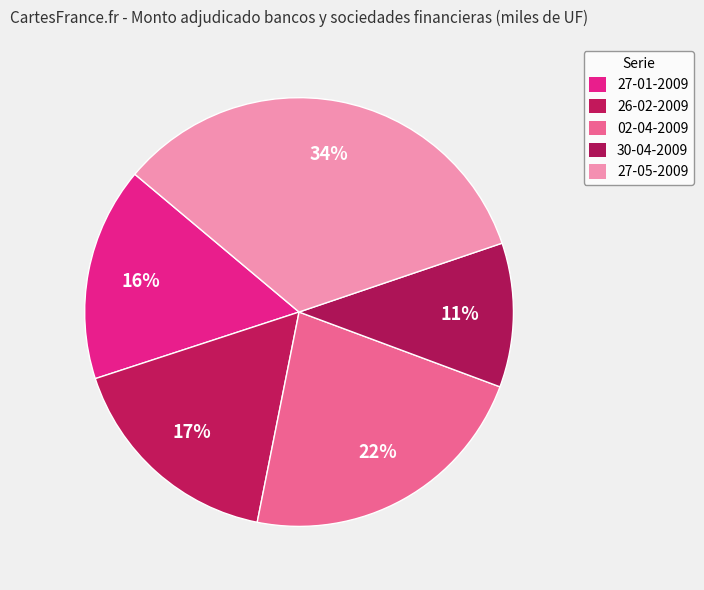

Which category has the smallest portion of the pie?

30-04-2009